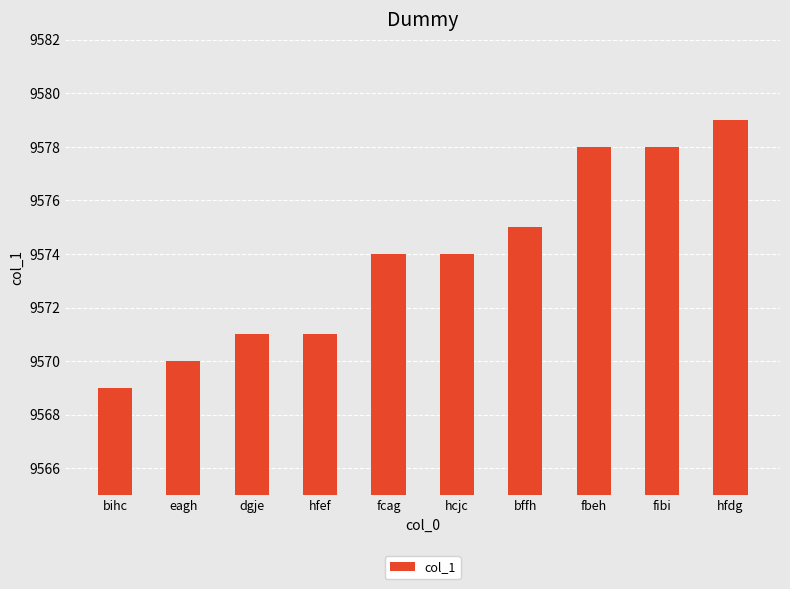

What position from the left is fibi?

9